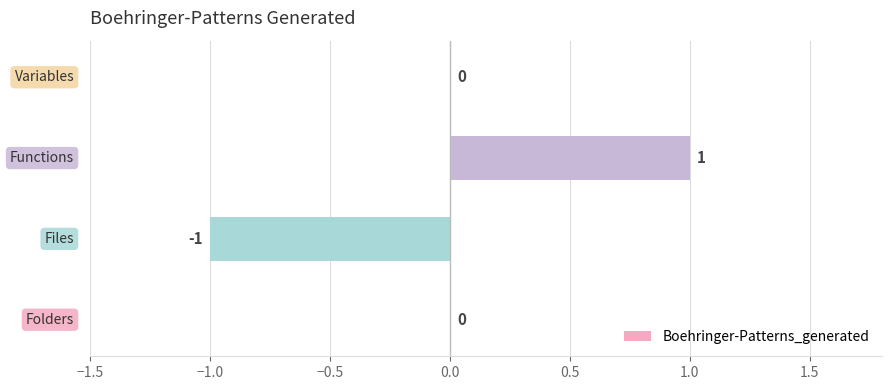

Does the chart contain stacked bars?

No